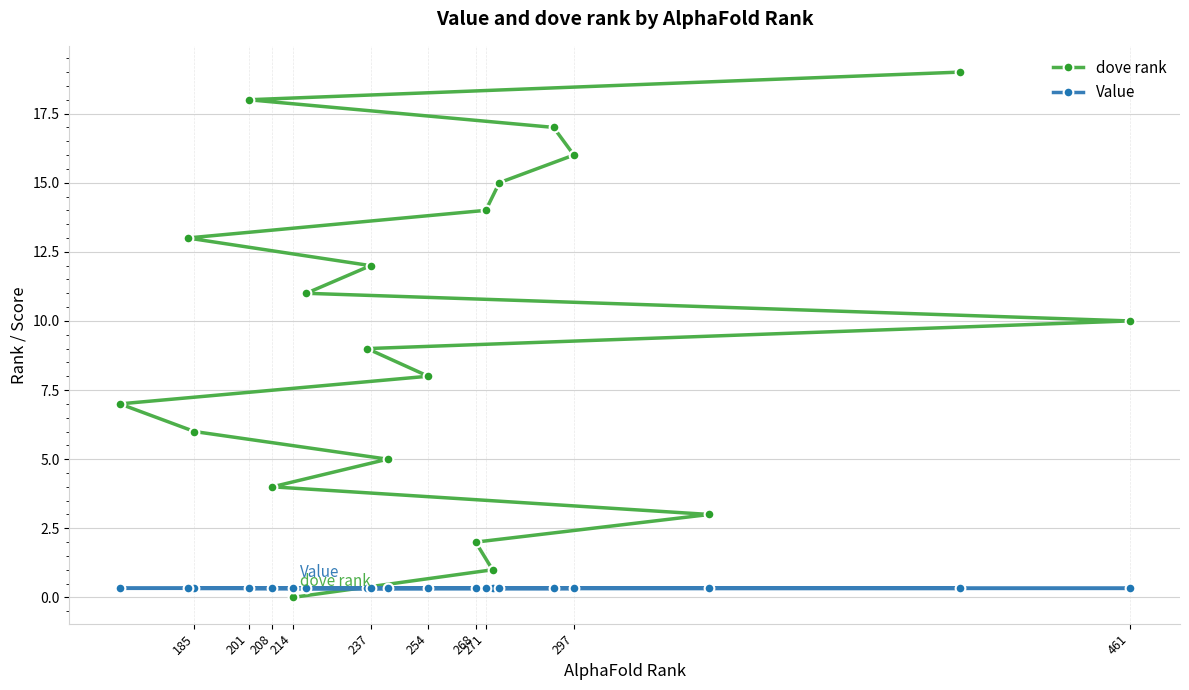

What is the value of the Value point at the 18th from the left?

0.3